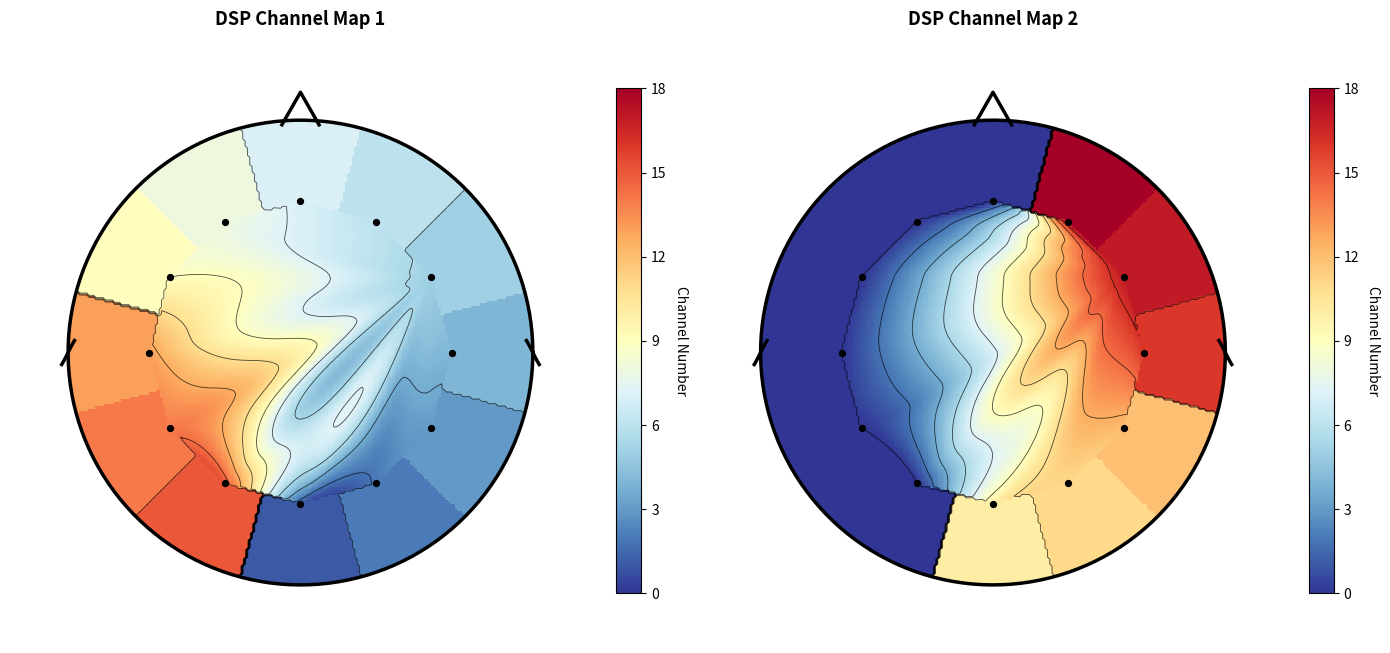

What is the difference between the second highest and minimum values in the DSP1 series?

13